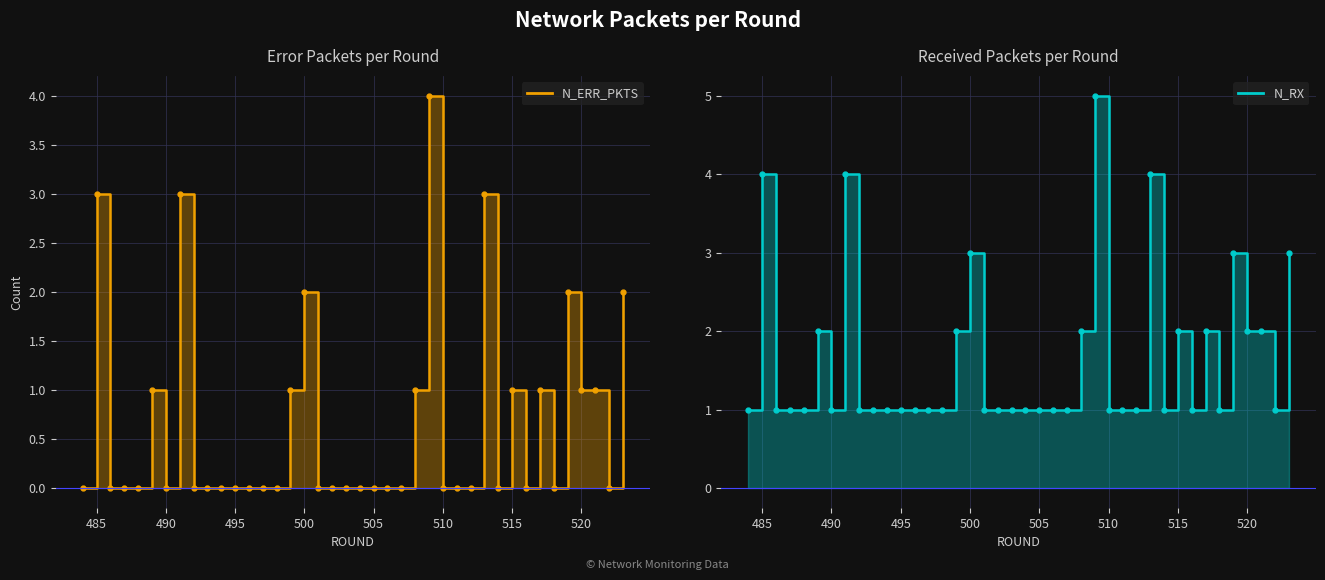

At which category does N_ERR_PKTS reach its first local valley?

490